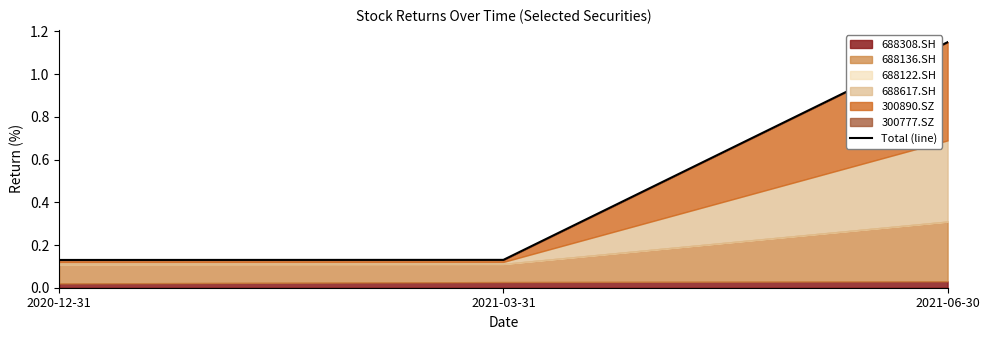

The value at 2021-06-30 is 1.2. True or false?

True